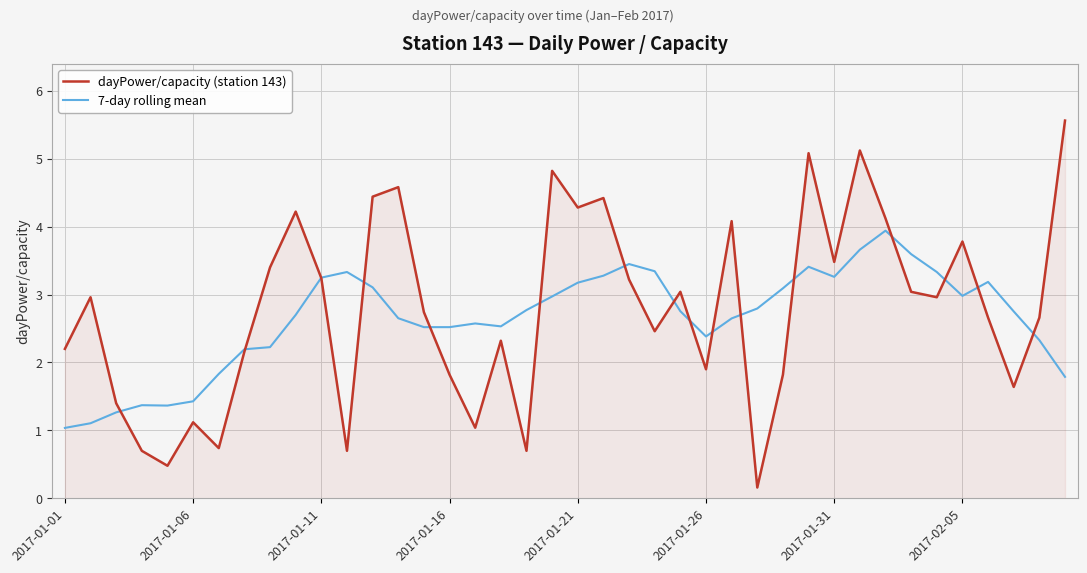

What is the highest value of the 7-day rolling mean series?

3.9